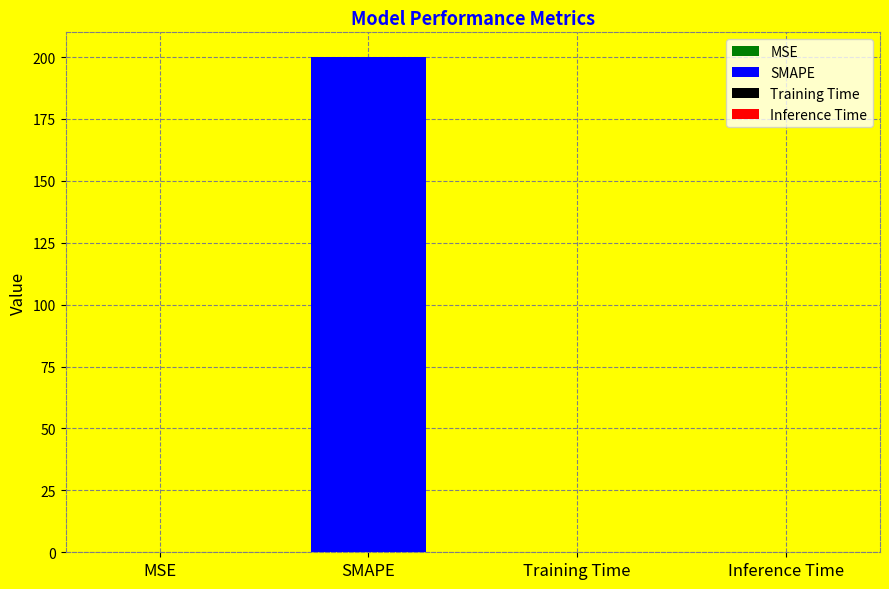

What is the average value?

50.0